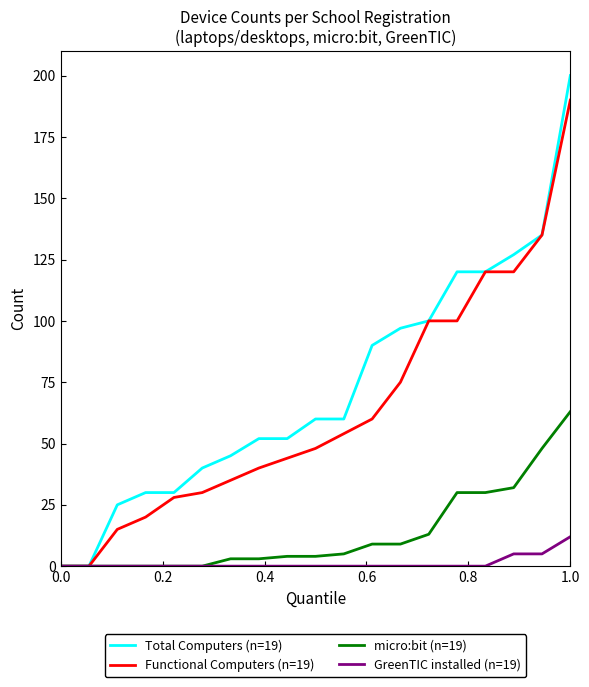

Reading left to right, what are all the values shown in this chart?

Total Computers (n=19): 0	0	25	30	30	40	45	52	52	60	60	90	97	100	120	120	127	135	200
Functional Computers (n=19): 0	0	15	20	28	30	35	40	44	48	54	60	75	100	100	120	120	135	190
micro:bit (n=19): 0	0	0	0	0	0	3	3	4	4	5	9	9	13	30	30	32	48	63
GreenTIC installed (n=19): 0	0	0	0	0	0	0	0	0	0	0	0	0	0	0	0	5	5	12